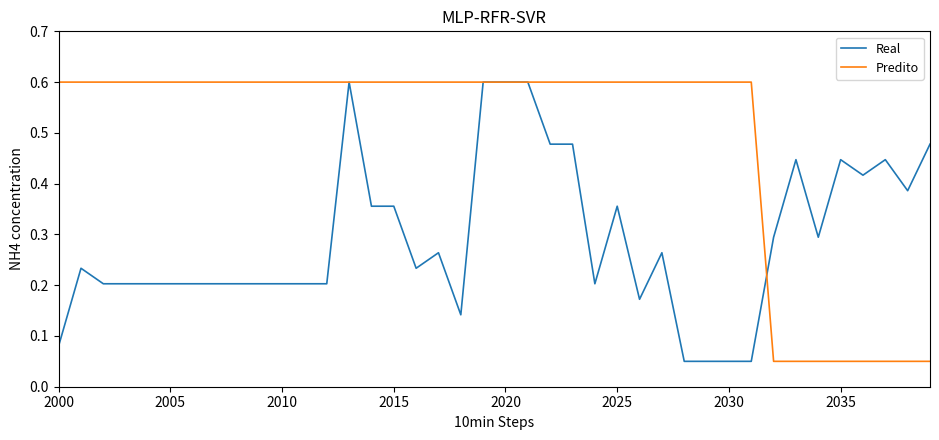

List the series in order of their overall mean, lowest first.

Real, Predito